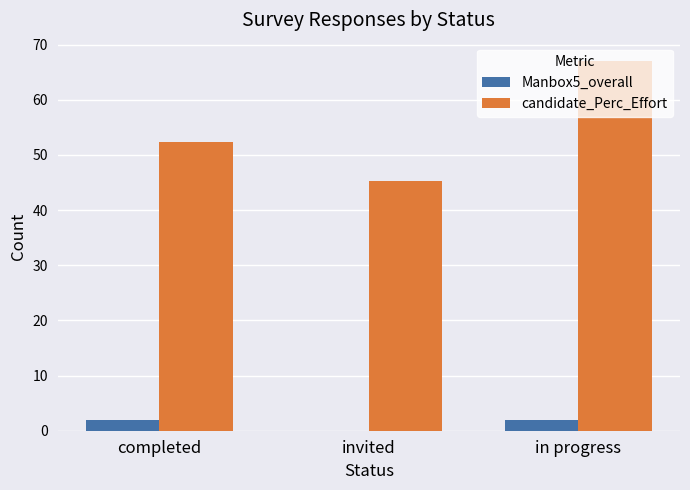

Between invited and in progress, which series saw the biggest shift?

candidate_Perc_Effort